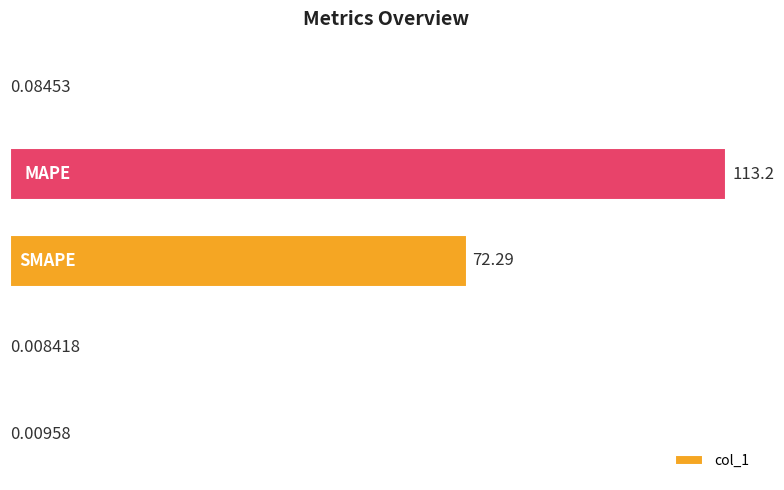

What is the sum of all values?

185.6